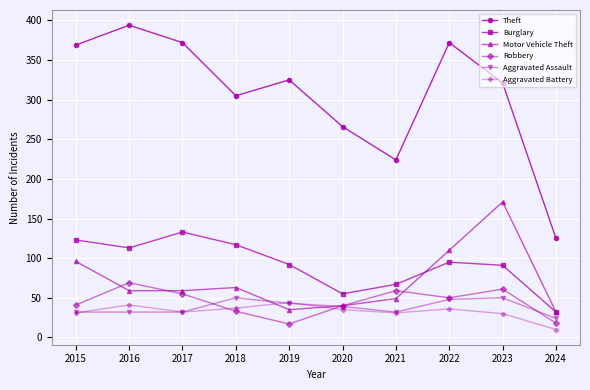

At which label does Motor Vehicle Theft reach its peak?

2023